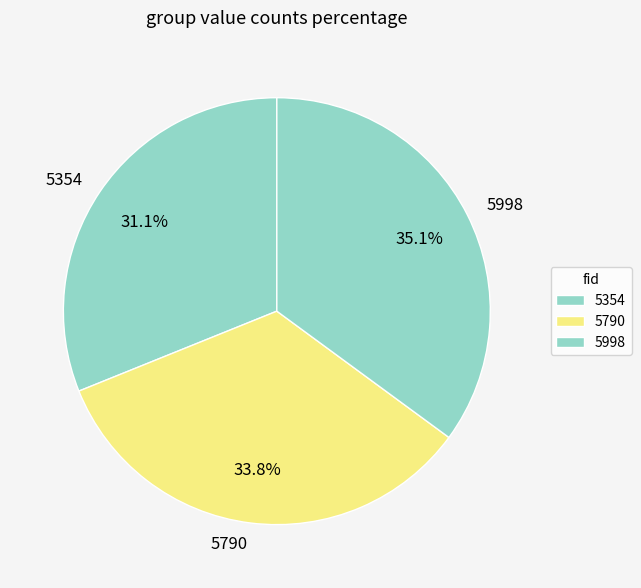

To the nearest percent, what portion does 5998 represent?

35%